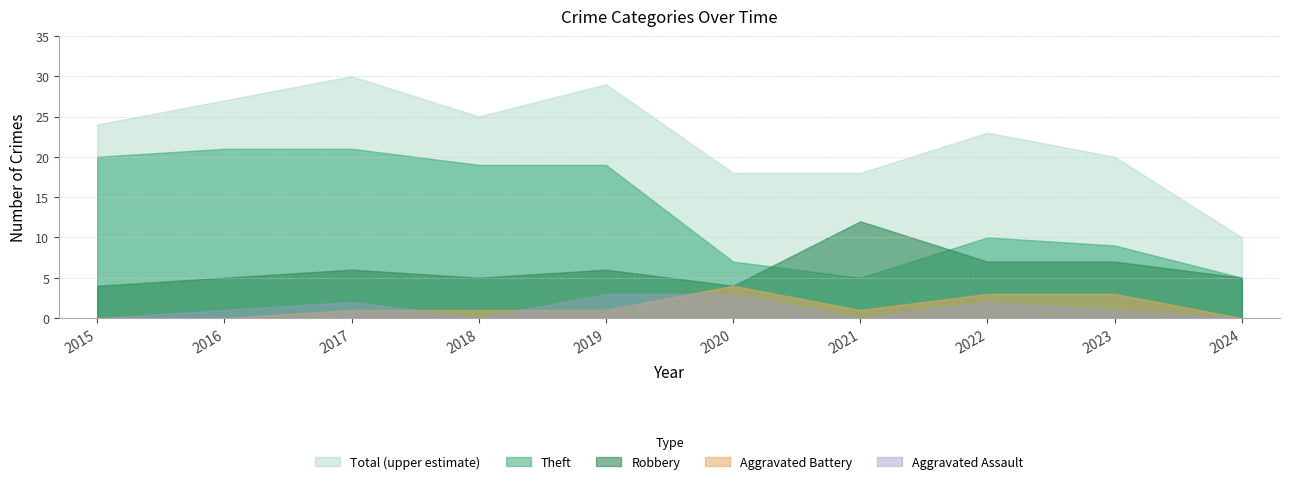

True or false: Theft has more than 2 interior local peaks.

False